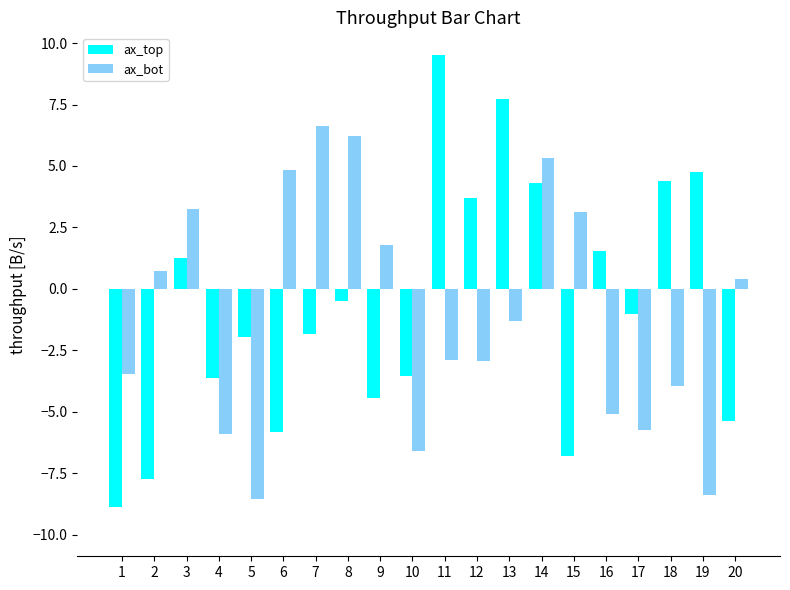

At which label does ax_bot reach its peak?

7